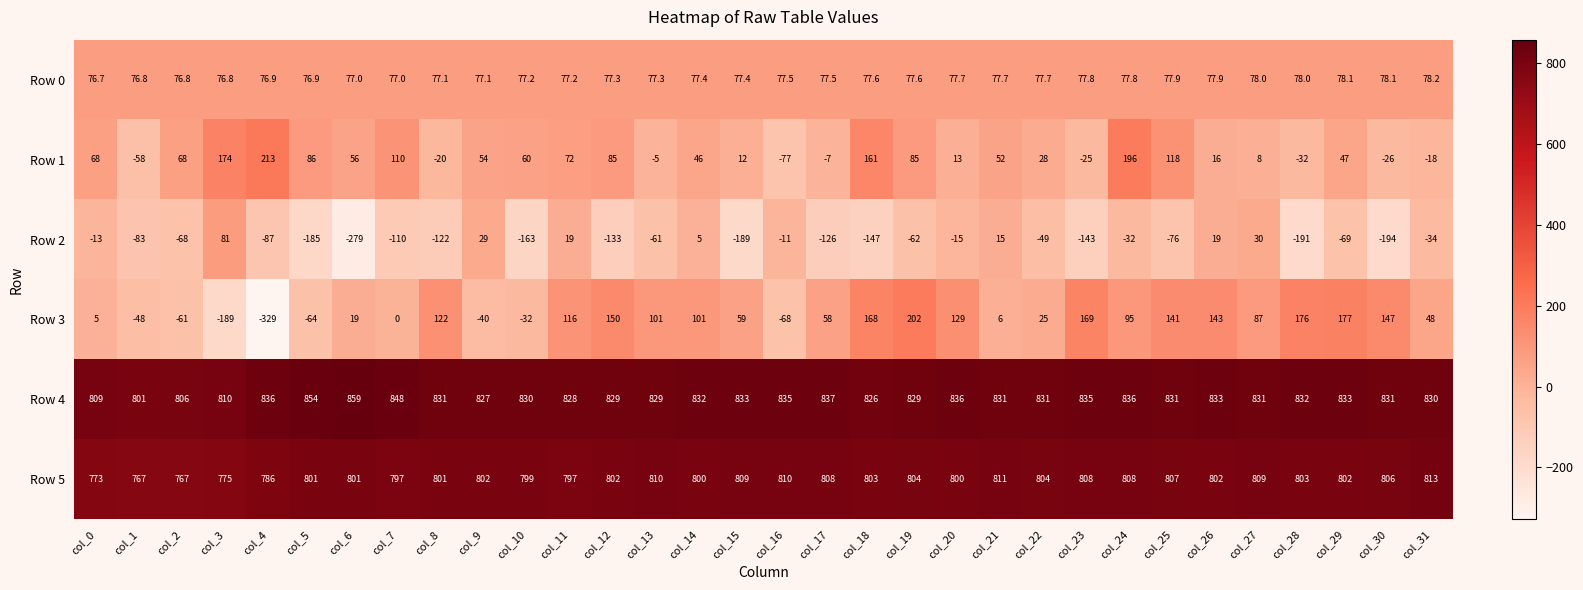

At col_30, list the series in order from largest to smallest.

Row 4, Row 5, Row 3, Row 0, Row 1, Row 2